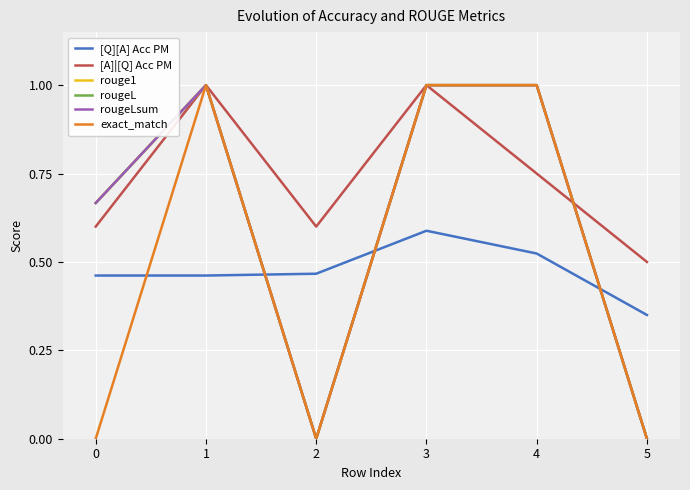

Does the chart have visible grid lines?

Yes